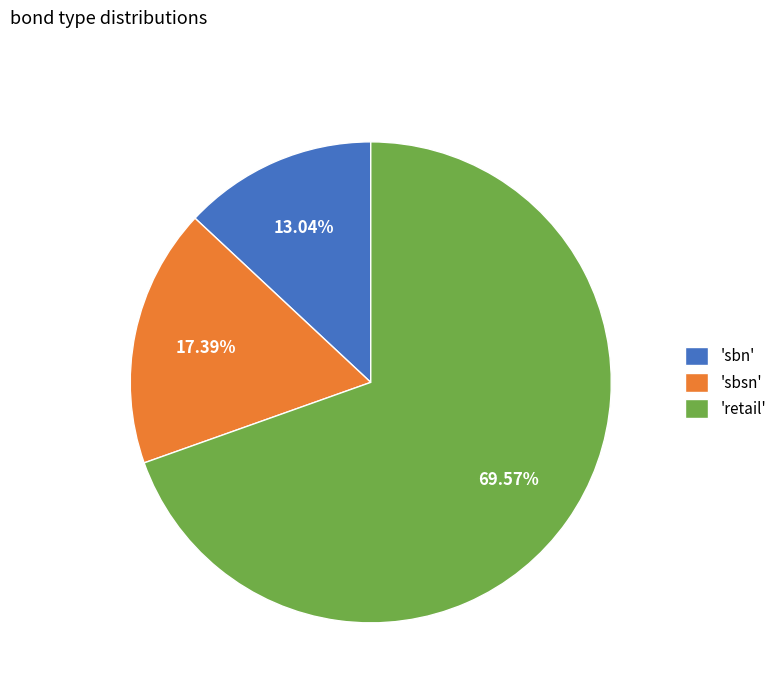

Between 'retail' and 'sbn', which is larger?

'retail'